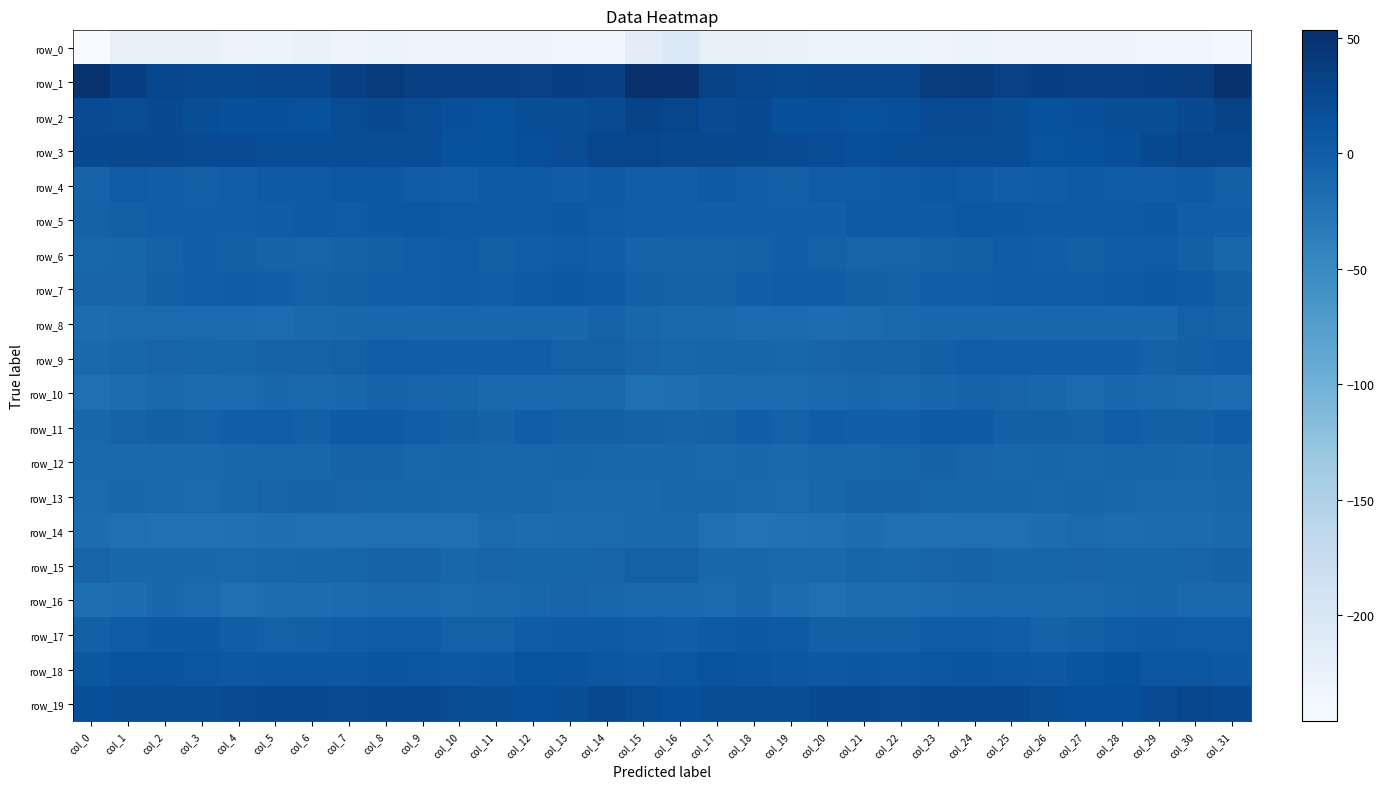

At which category is the sum across all series the highest?

col_8